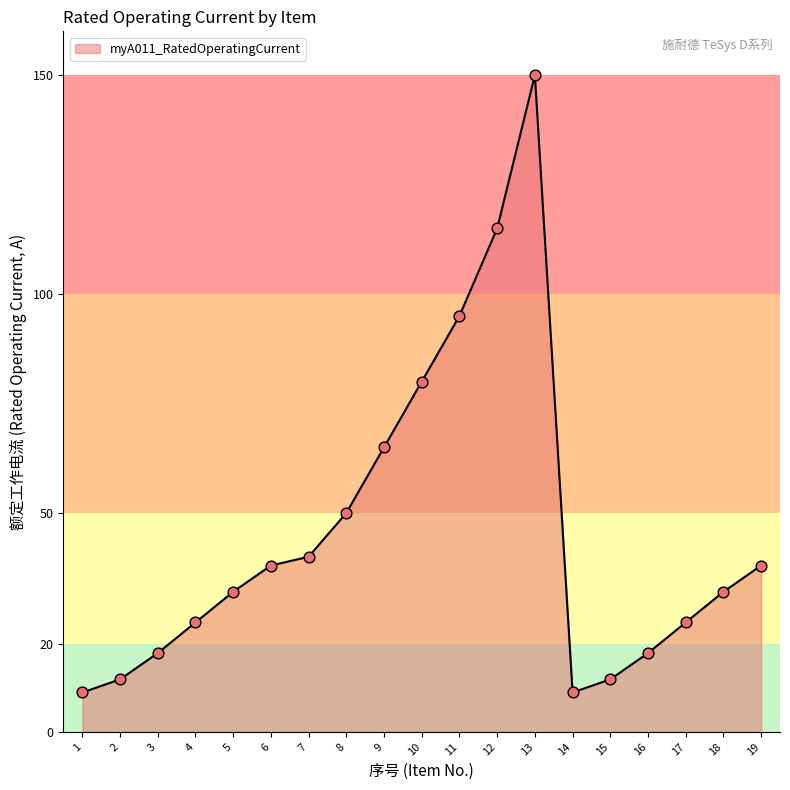

What is the change in value from 5 to 17?

-7